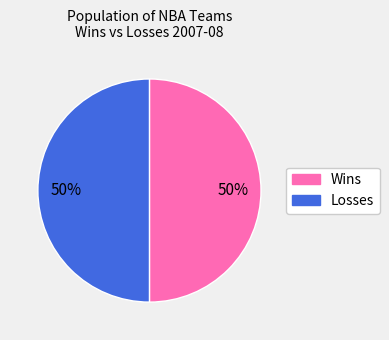

To the nearest percent, what is the average slice percentage?

50%